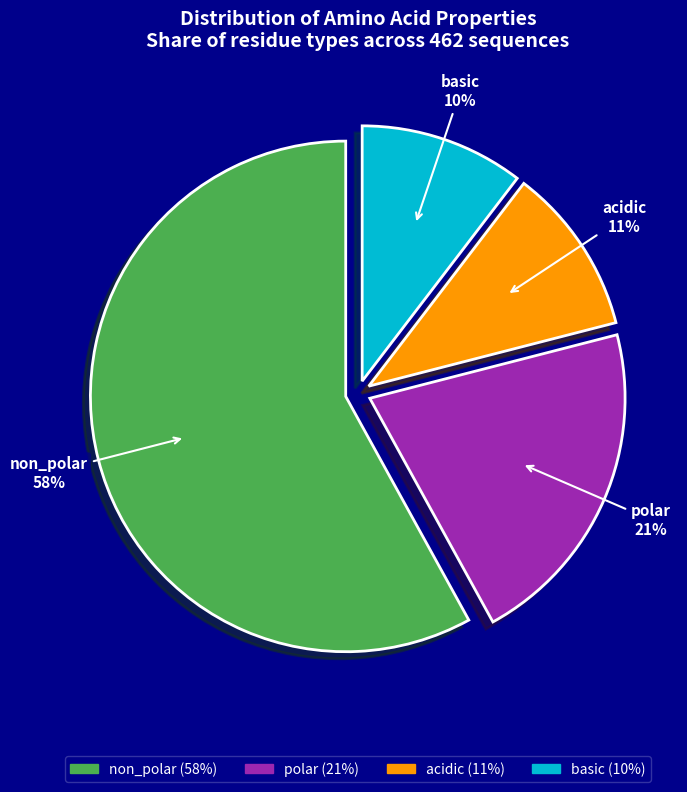

Combined, do basic and acidic account for over 50%?

No